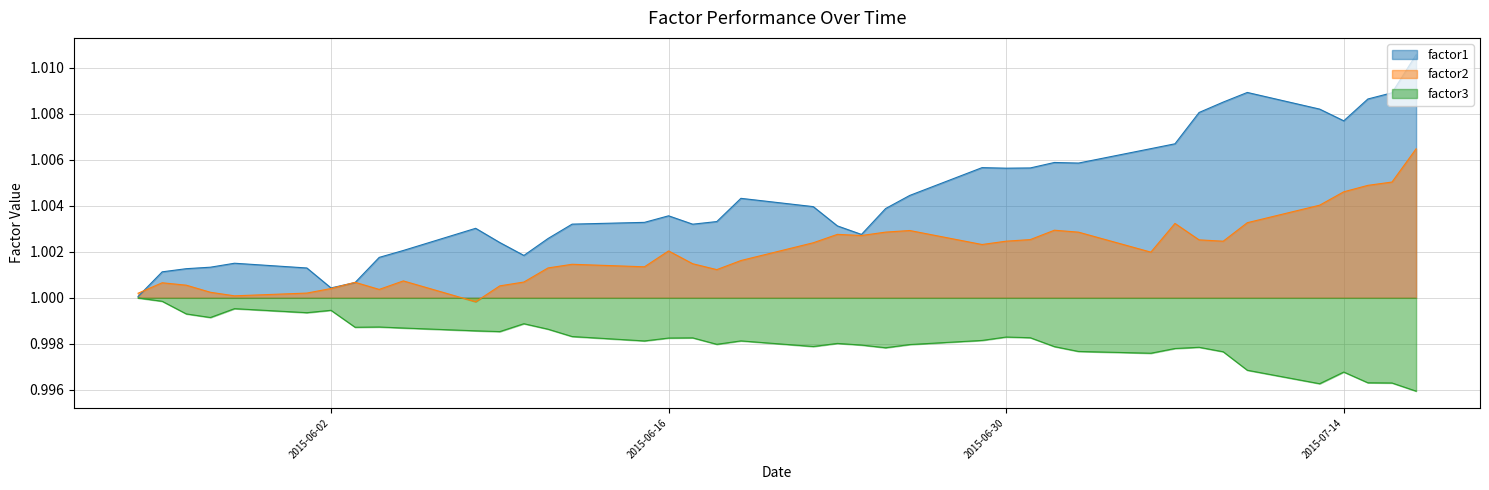

Which series has the largest total across all categories?

factor1